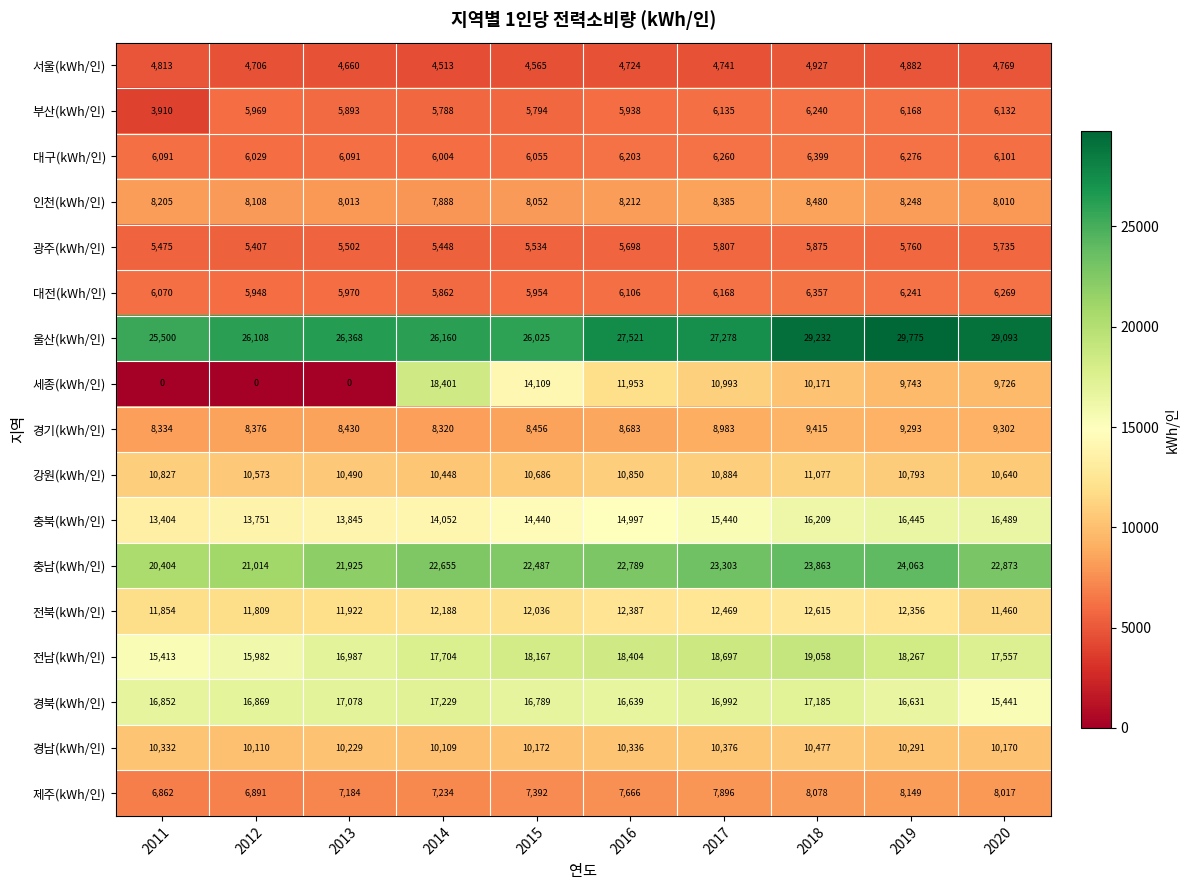

What is the spread (max minus min) of values at 2016?

22797